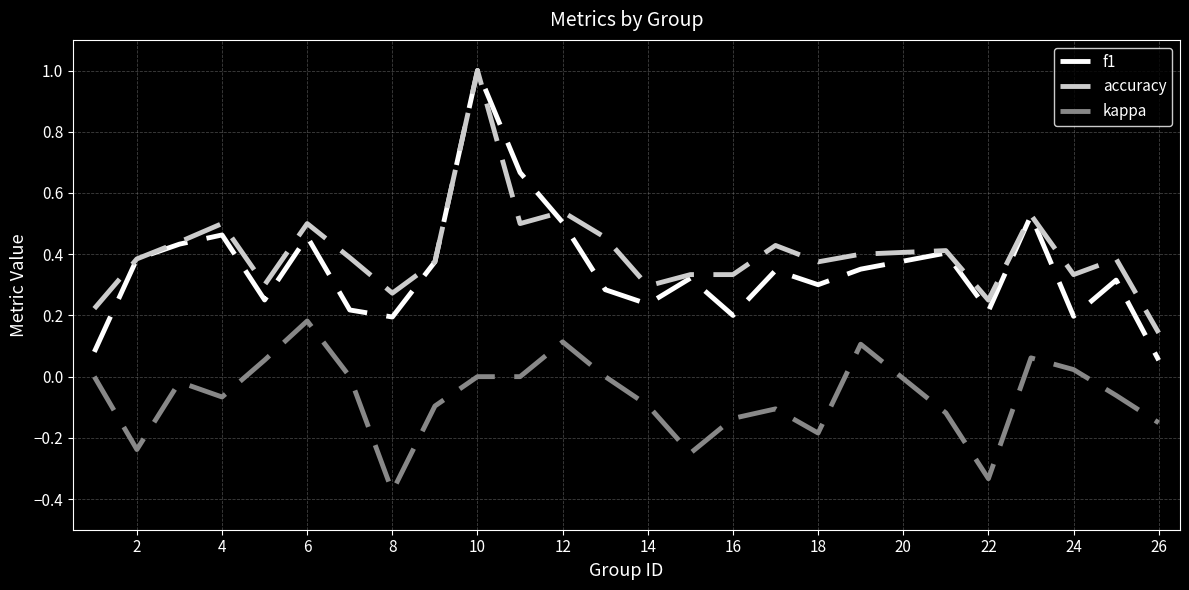

Which series has the widest spread of values?

f1